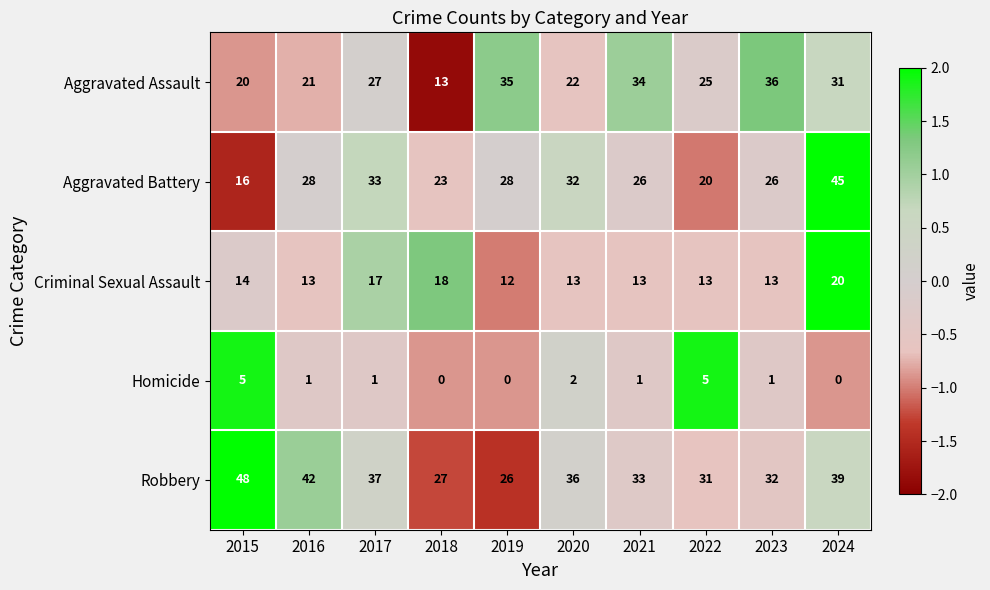

Which series has the largest total across all categories?

Robbery